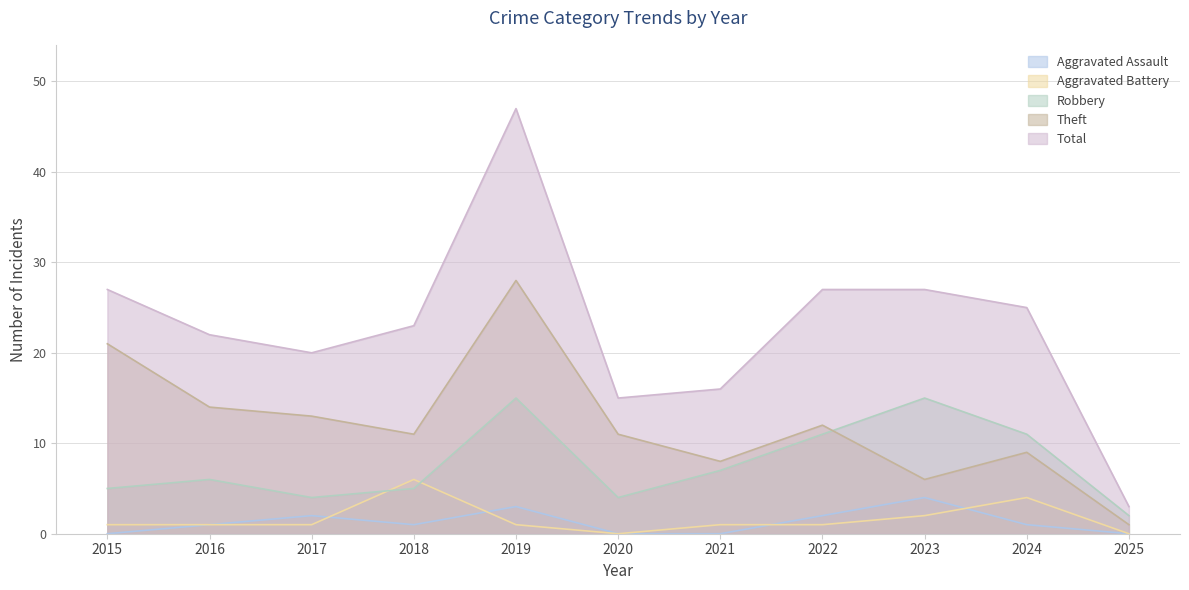

At which category does the chart reach its peak across all series?

2019